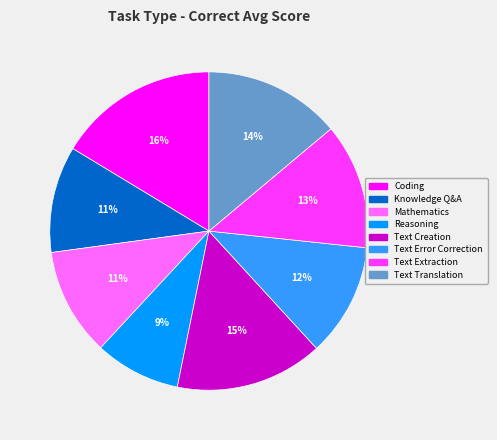

To the nearest percent, what is the combined percentage of Knowledge Q&A and Coding?

27%